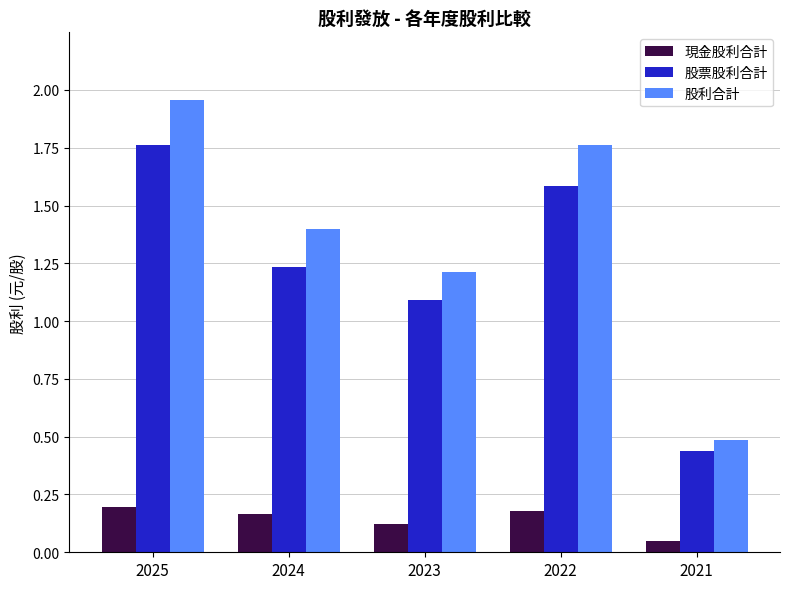

Where does the 股票股利合計 series first go above 1?

2025